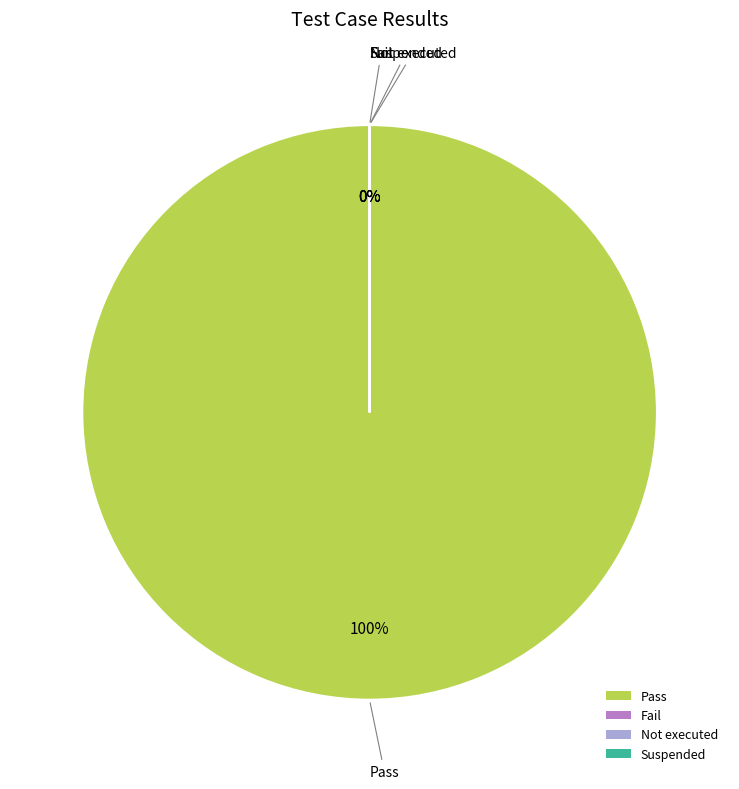

Which slice is the smallest?

Fail